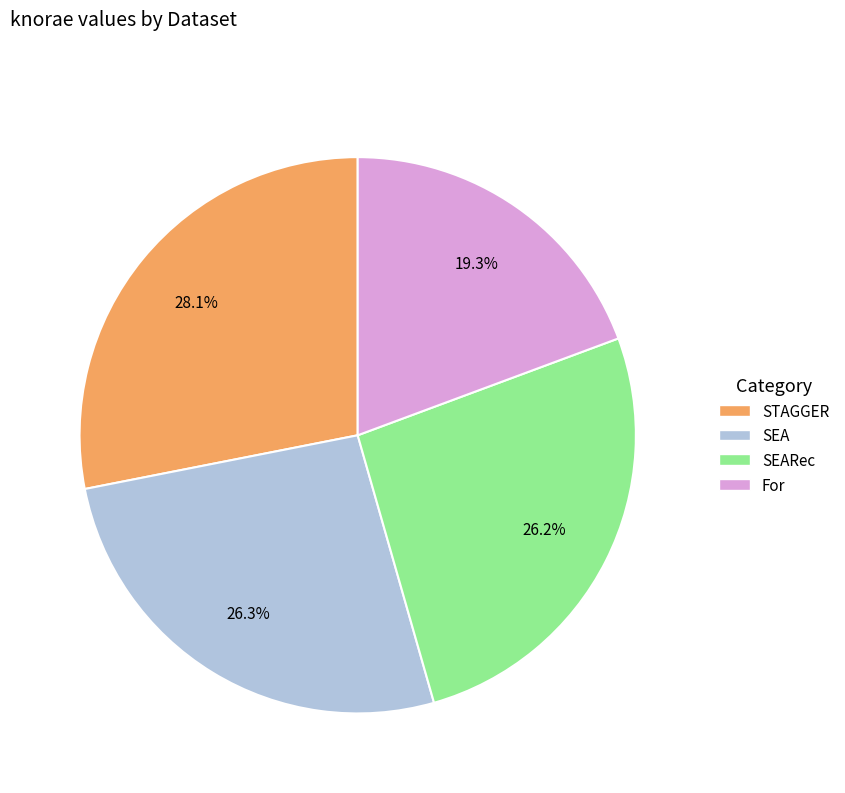

How many slices are in this pie chart?

4